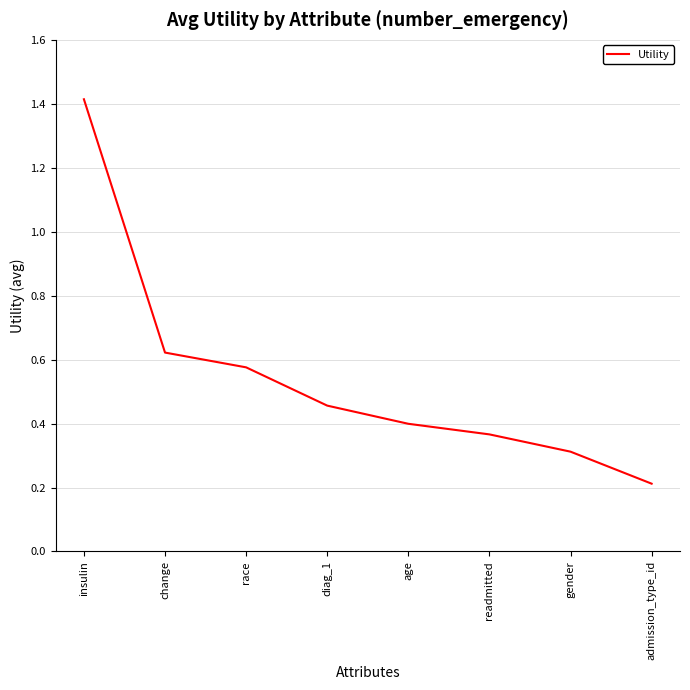

Which has a higher value, change or age?

change